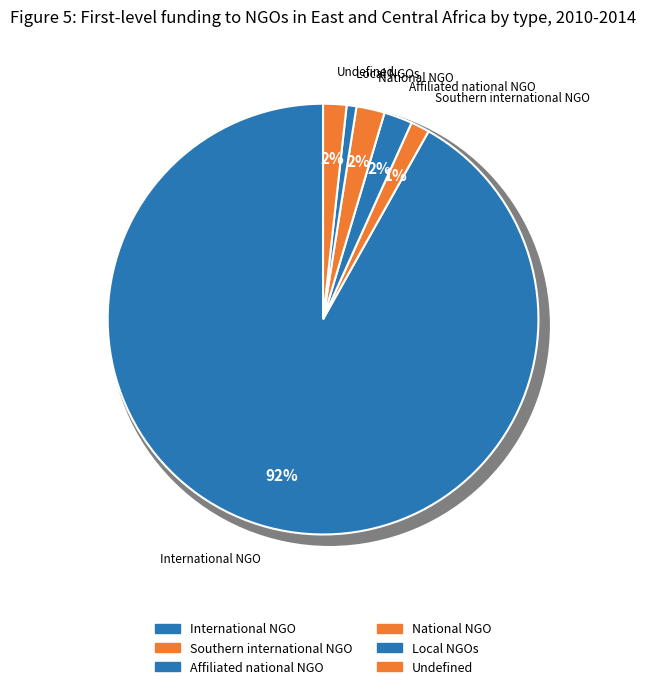

What is the total percentage of National NGO and Local NGOs?

2.9%